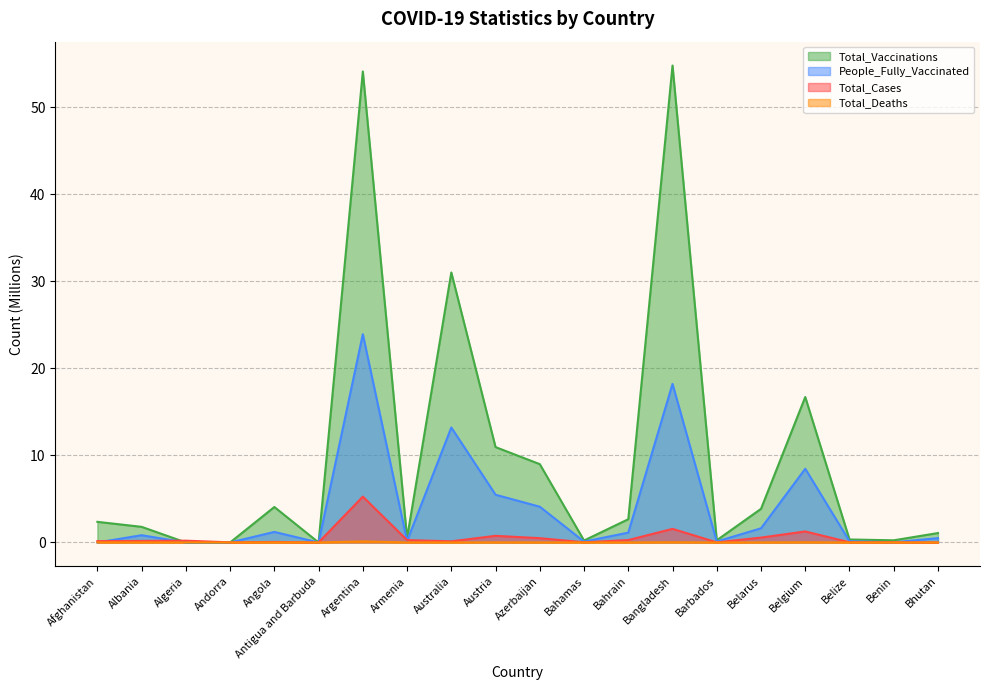

At which category is the sum across all series the highest?

Argentina